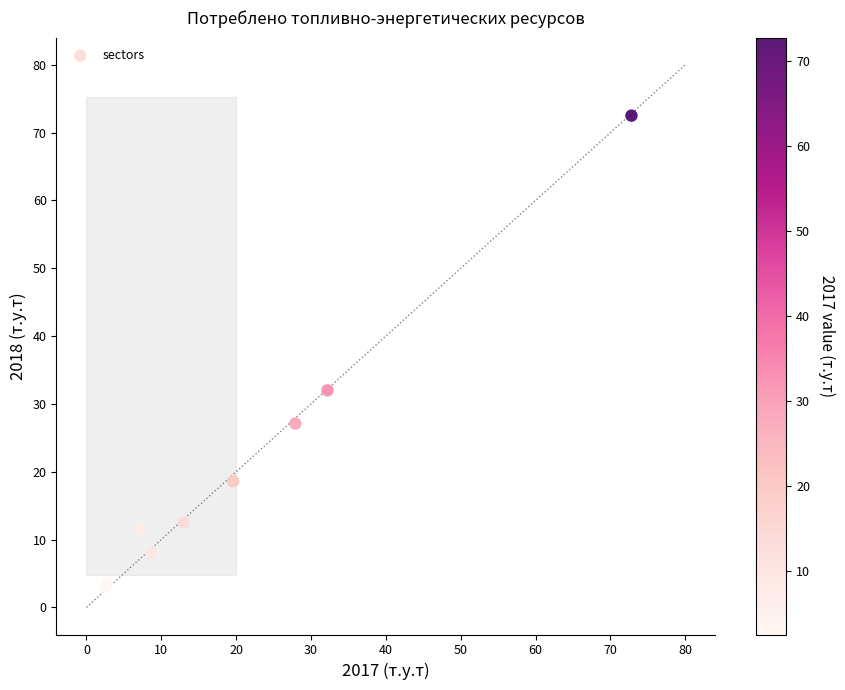

What Y value in the scatter plot is closest to 37?

32.0